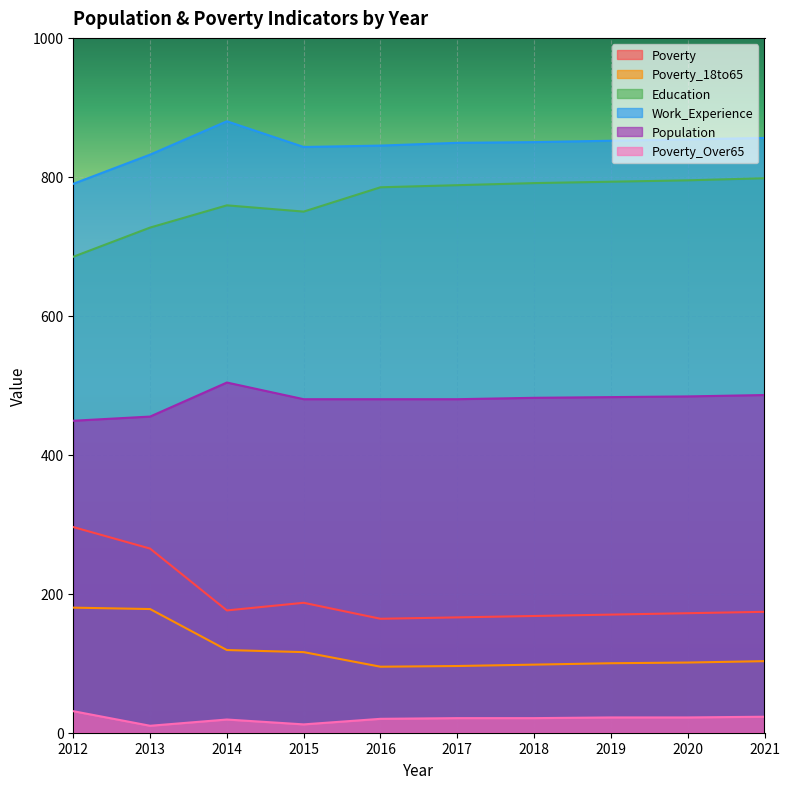

How many data points does each series have?

10